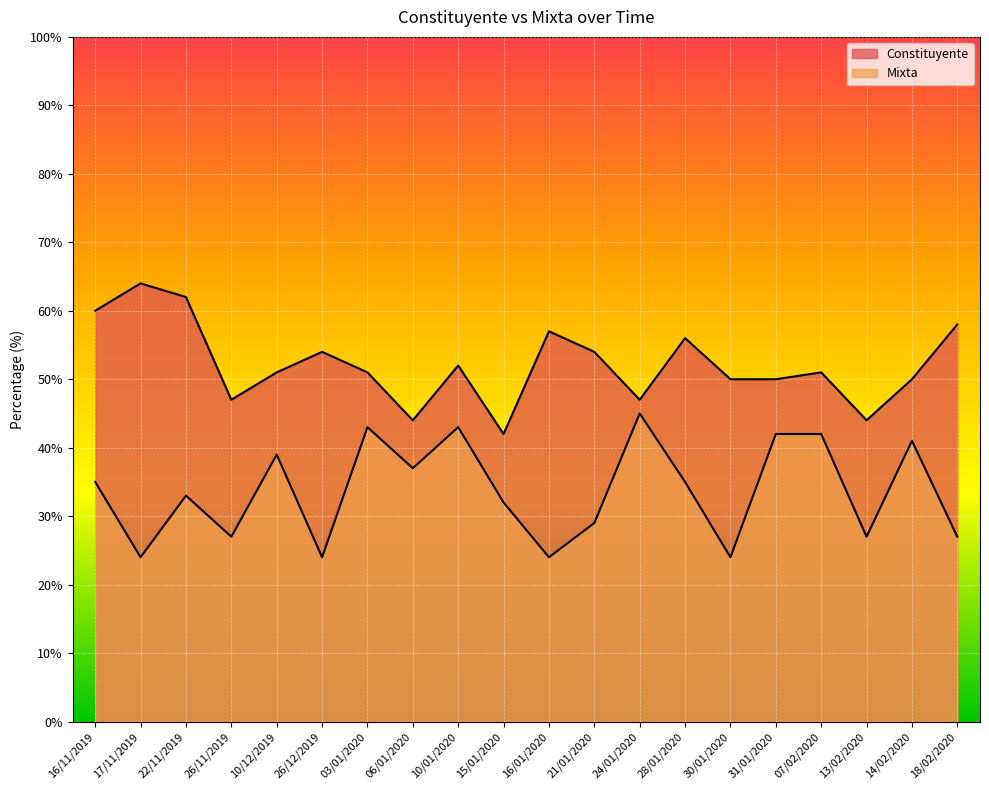

What is the total value across all series at 15/01/2020?

74